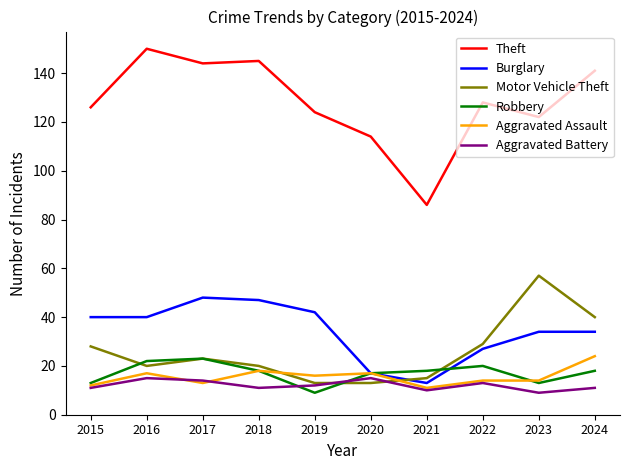

Reading left to right, extract all data points from this chart.

Theft: 2015=126	2016=150	2017=144	2018=145	2019=124	2020=114	2021=86	2022=128	2023=122	2024=141
Burglary: 2015=40	2016=40	2017=48	2018=47	2019=42	2020=17	2021=13	2022=27	2023=34	2024=34
Motor Vehicle Theft: 2015=28	2016=20	2017=23	2018=20	2019=13	2020=13	2021=15	2022=29	2023=57	2024=40
Robbery: 2015=13	2016=22	2017=23	2018=18	2019=9	2020=17	2021=18	2022=20	2023=13	2024=18
Aggravated Assault: 2015=12	2016=17	2017=13	2018=18	2019=16	2020=17	2021=11	2022=14	2023=14	2024=24
Aggravated Battery: 2015=11	2016=15	2017=14	2018=11	2019=12	2020=15	2021=10	2022=13	2023=9	2024=11